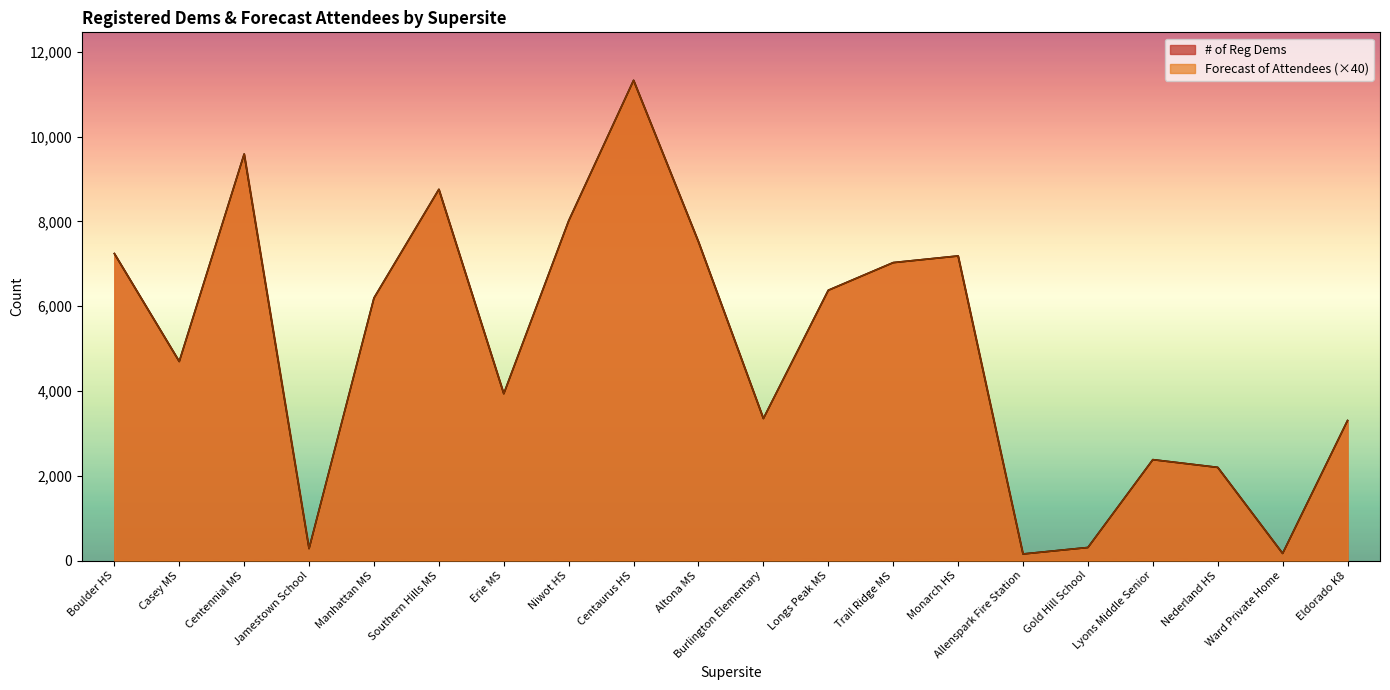

What is the difference between the second highest and minimum values in the # of Reg Dems series?

9434